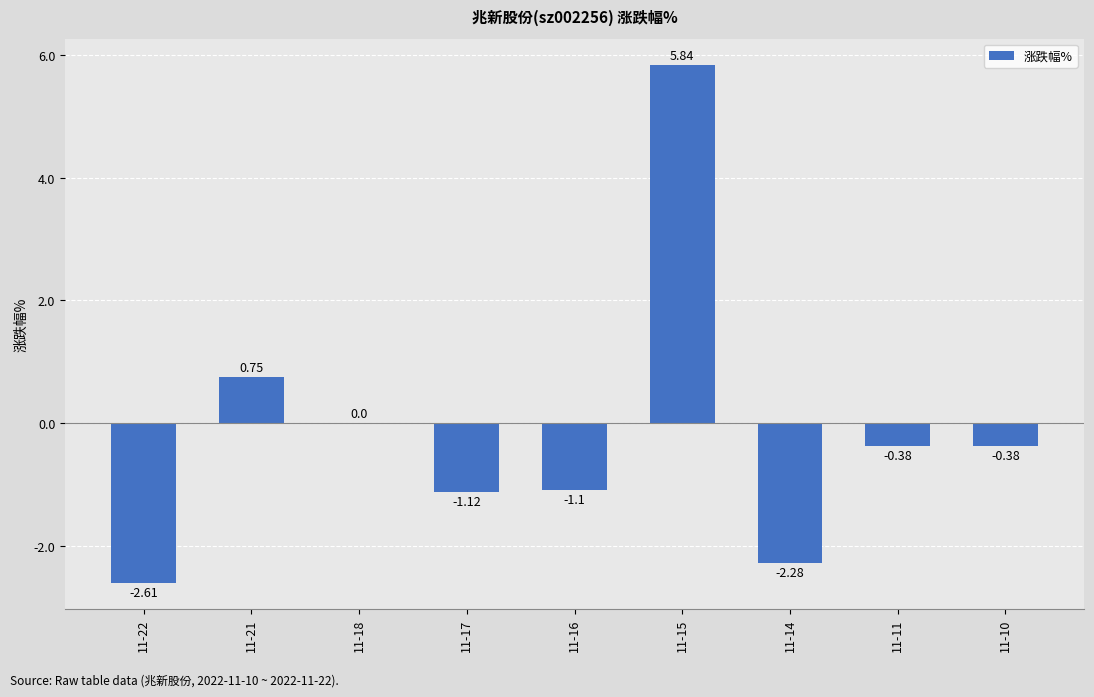

True or false: the data shows -1.1 at 11-17.

True